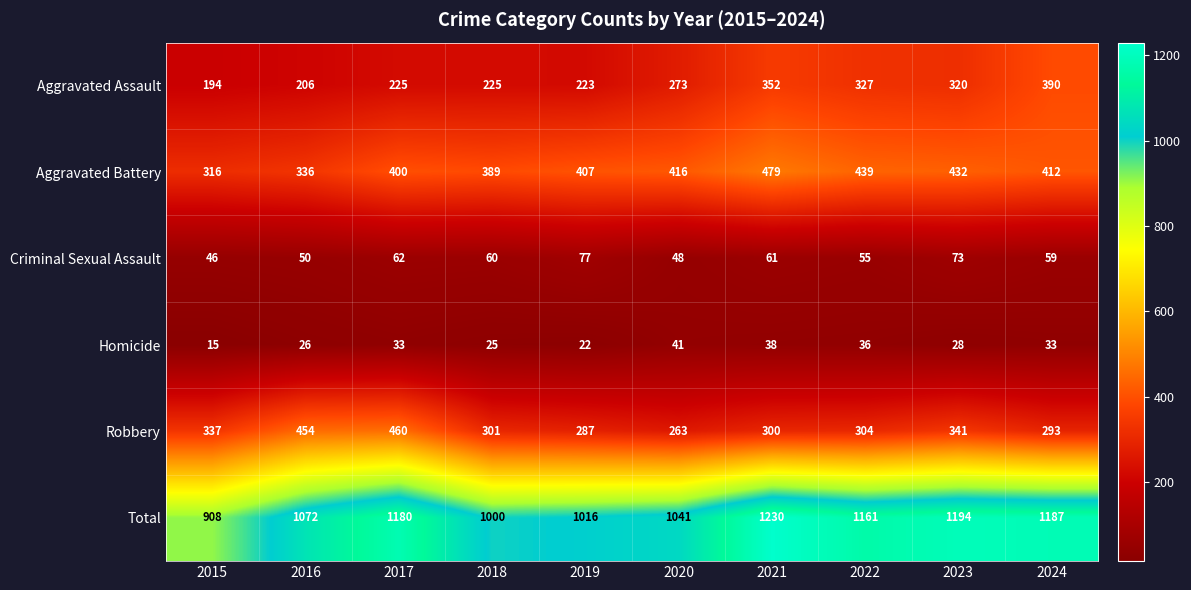

Which series has the widest spread of values?

Total